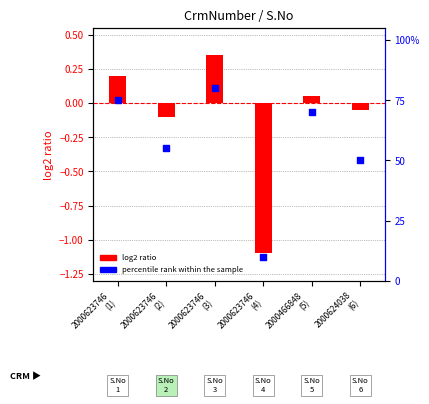

Which series has the largest total across all categories?

percentile rank within the sample